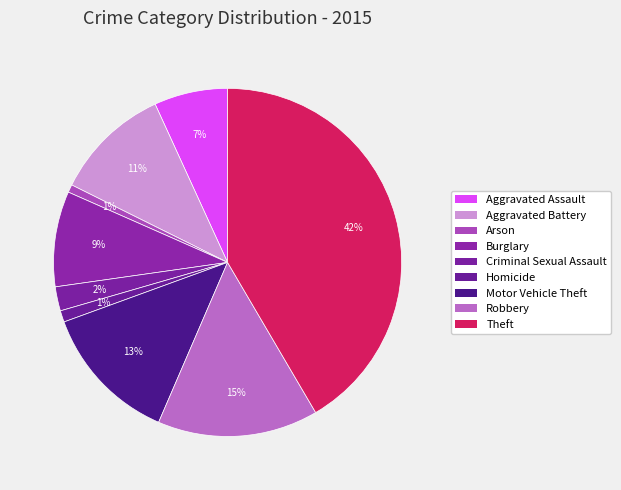

Count the number of slices in the pie.

9